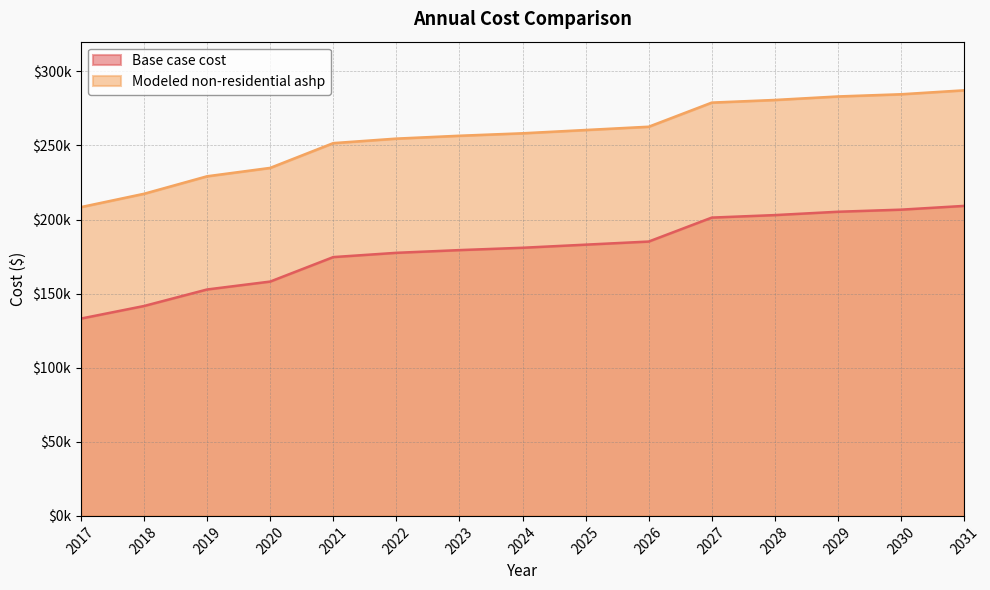

True or false: Modeled non-residential ashp and Base case cost intersect in this chart.

False